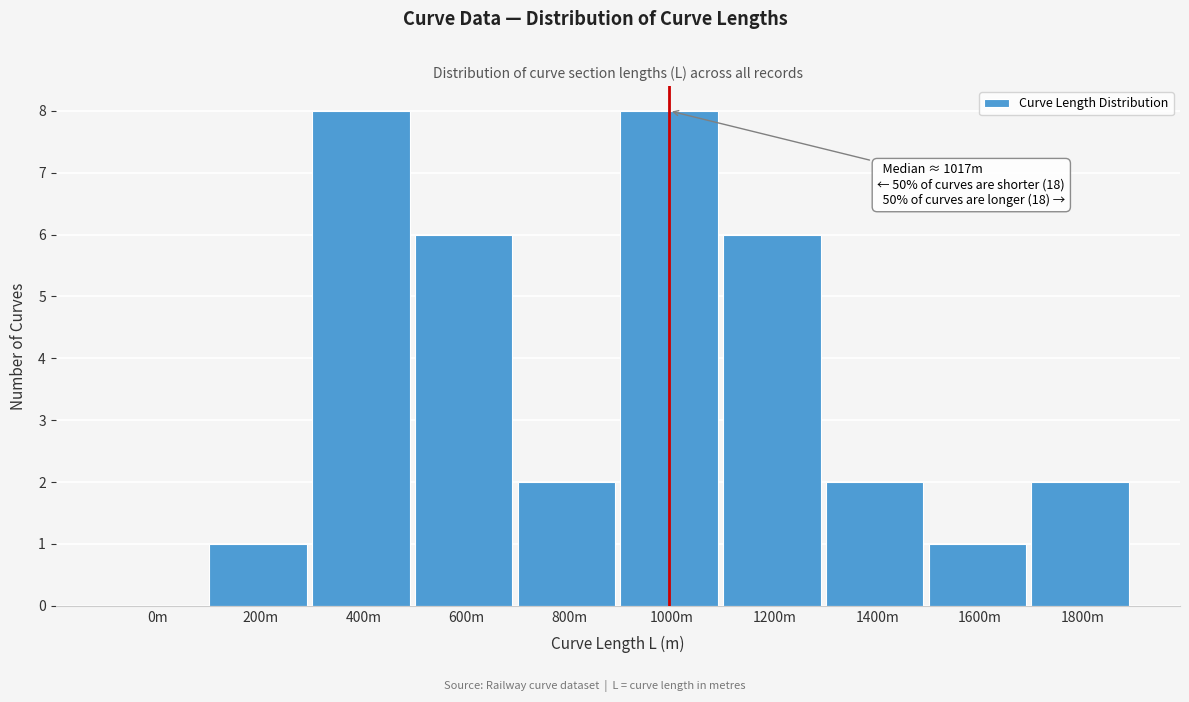

Reading right to left, what are all the values shown in this chart?

1800m=2	1600m=1	1400m=2	1200m=6	1000m=8	800m=2	600m=6	400m=8	200m=1	0m=0